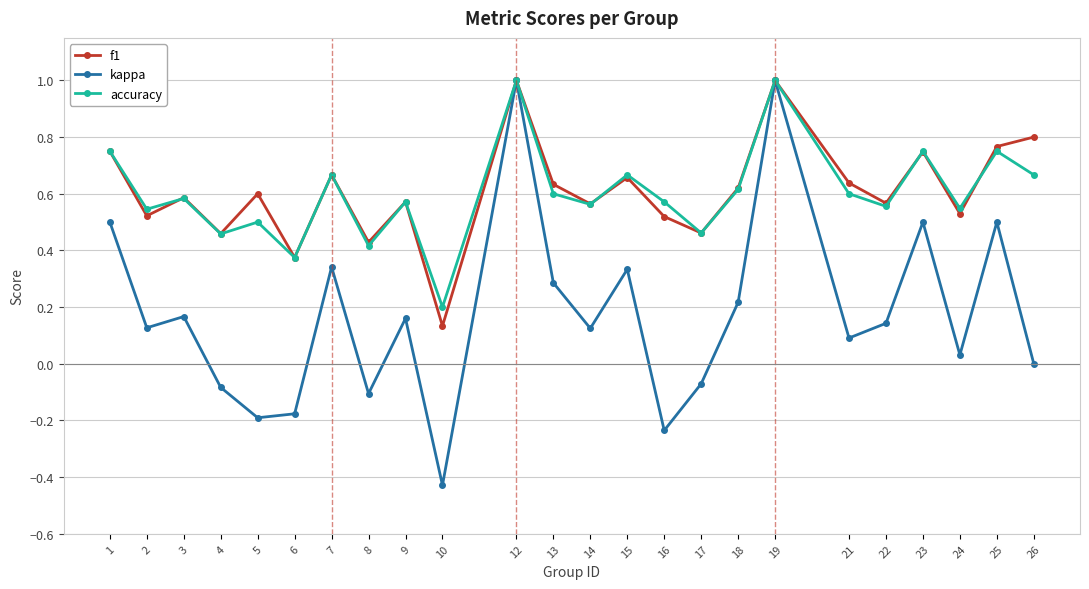

The f1 series shows 1.0 at 19. True or false?

True